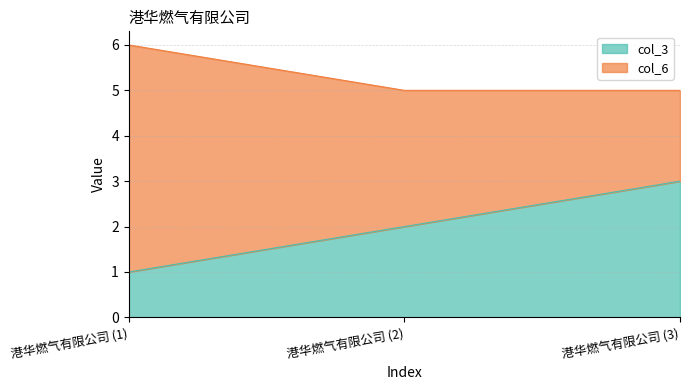

At which label does col_3 reach its peak?

港华燃气有限公司 (3)